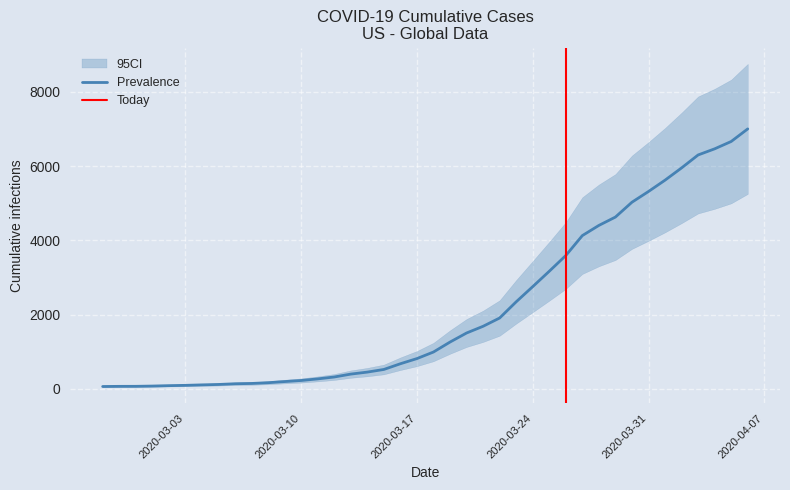

Is it true that the value at 2020-03-17 is 816?

True